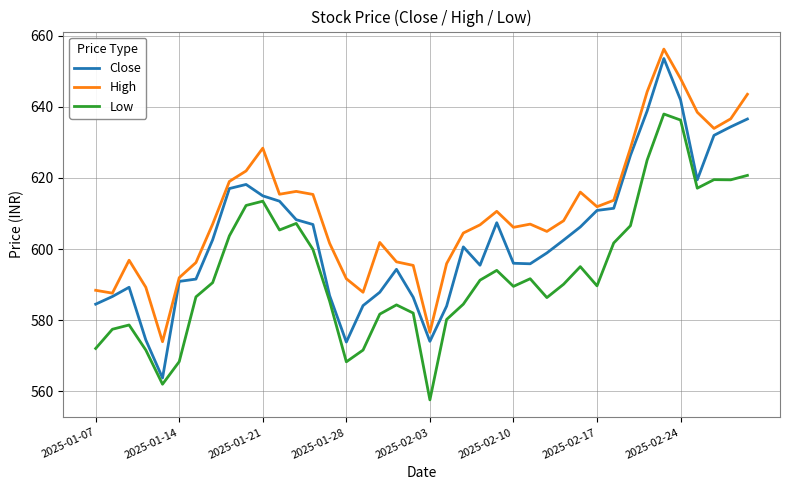

List the series in order of their overall mean, lowest first.

Low, Close, High